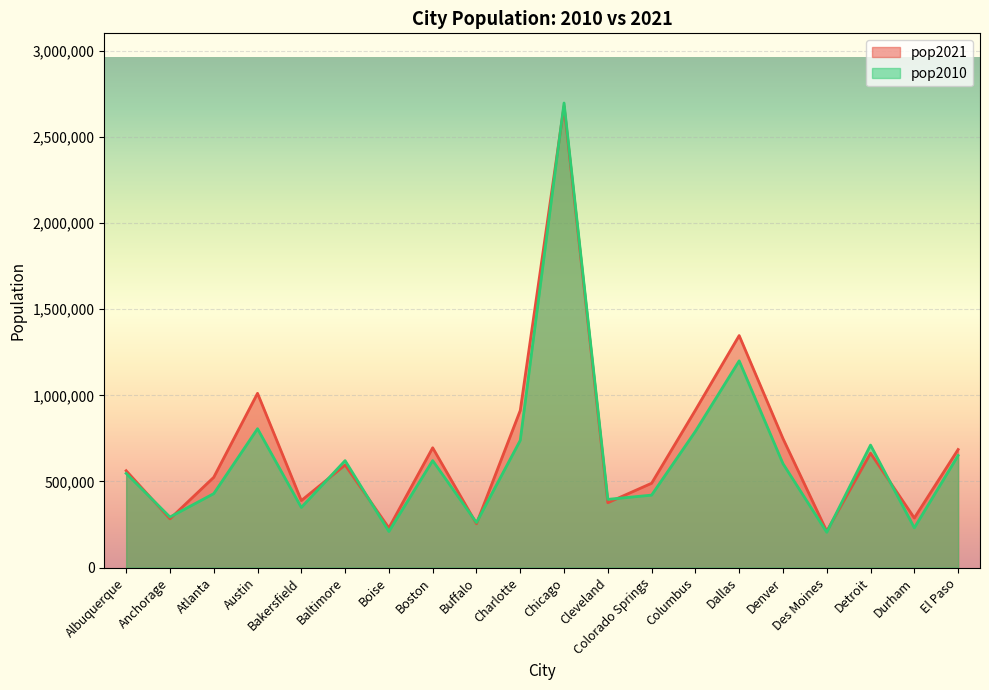

What is the difference between the maximum and minimum values in the pop2021 series?

2468357